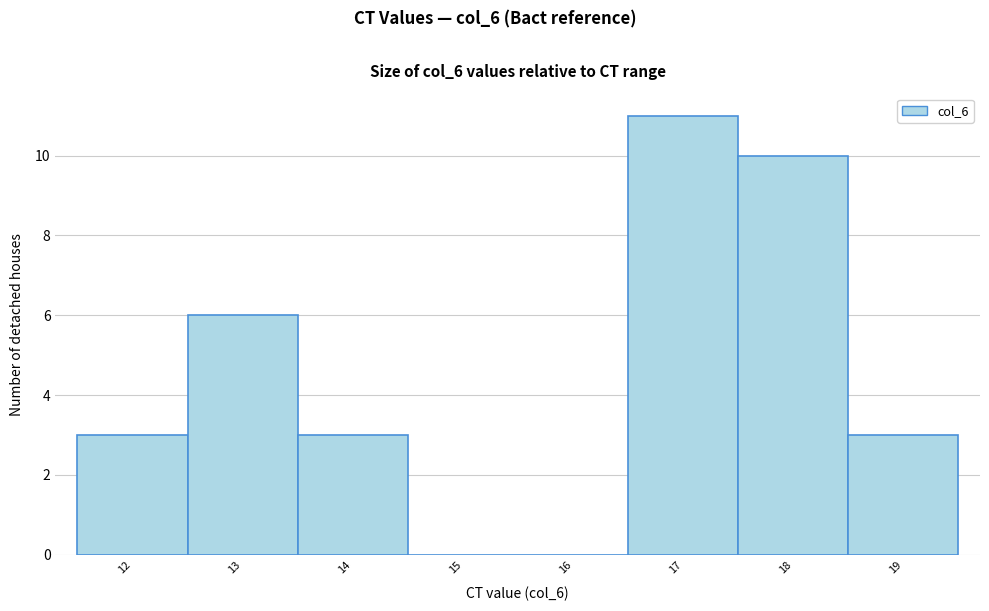

Reading left to right, list all the values displayed in this chart.

12=3	13=6	14=3	15=0	16=0	17=11	18=10	19=3